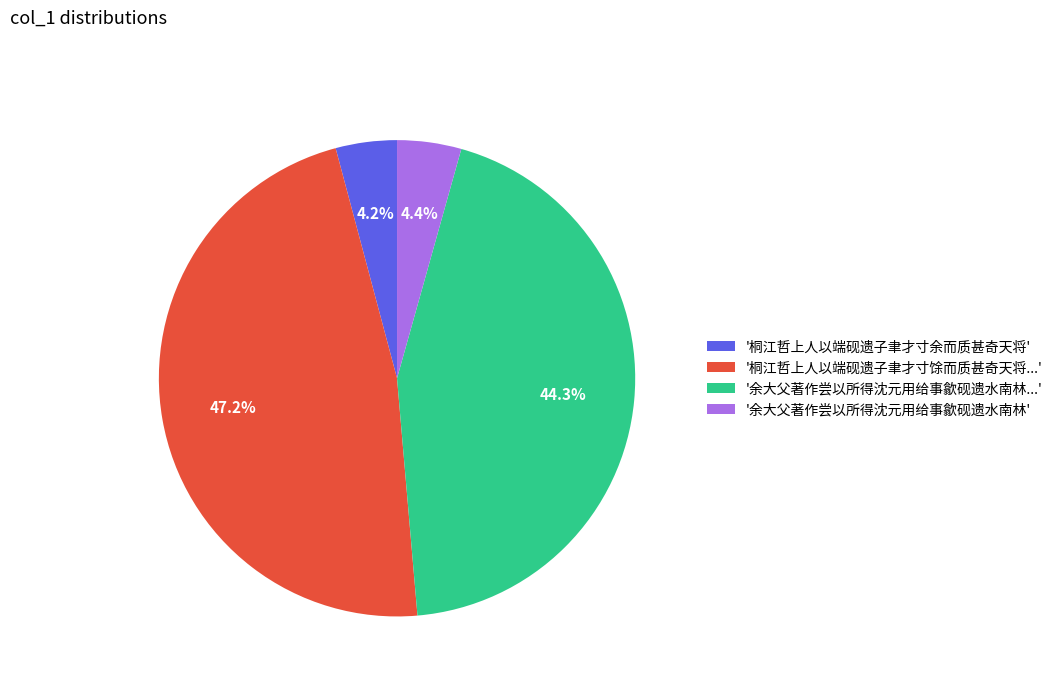

Which category has the biggest portion of the pie?

'桐江哲上人以端砚遗子聿才寸馀而质甚奇天将...'